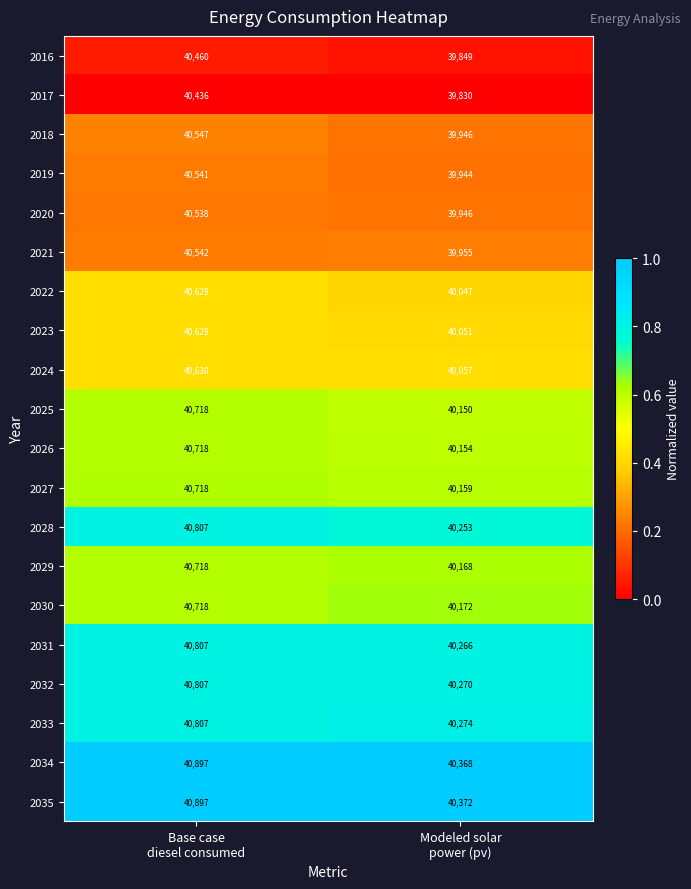

What is the highest value of the 2023 series?

40629